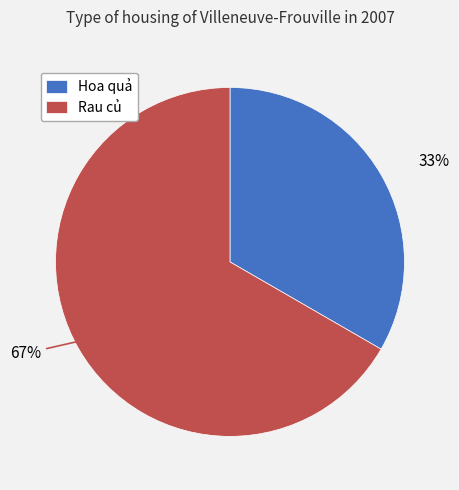

Which has a higher value, Rau củ or Hoa quả?

Rau củ